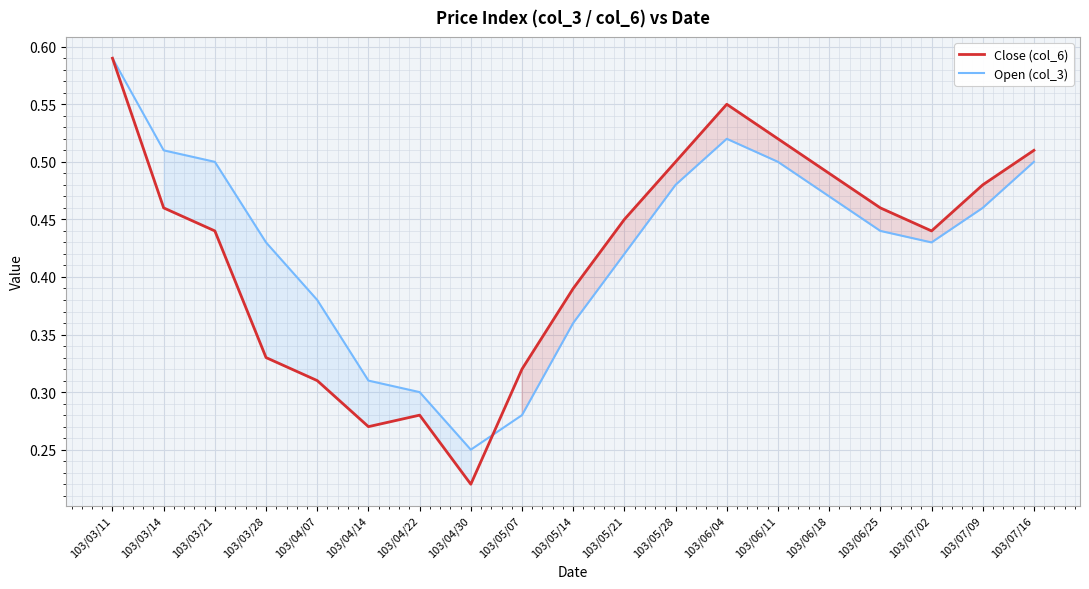

Which series changed the most between 103/03/14 and 103/04/07?

Close (col_6)